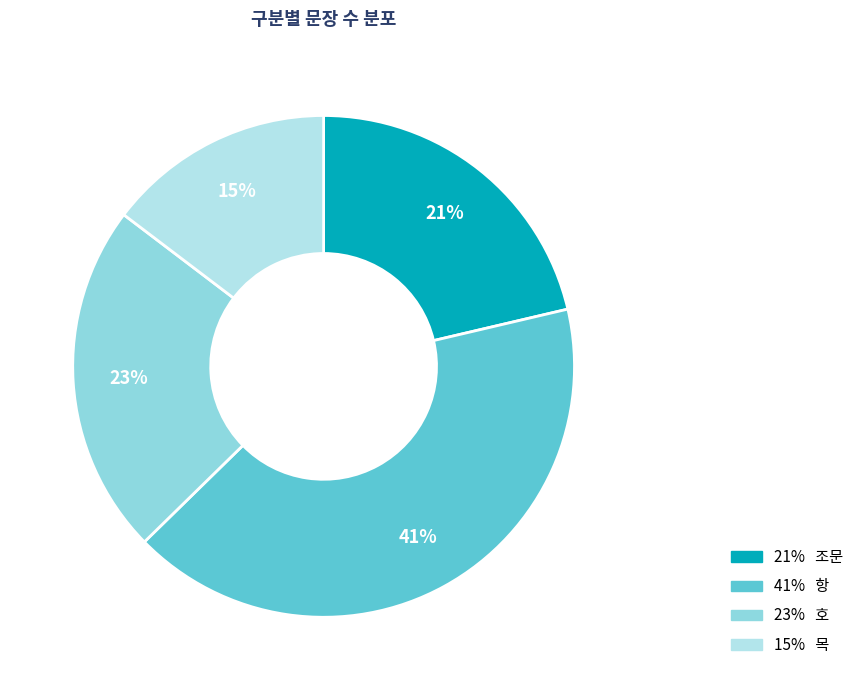

Is there a majority slice in this chart?

No